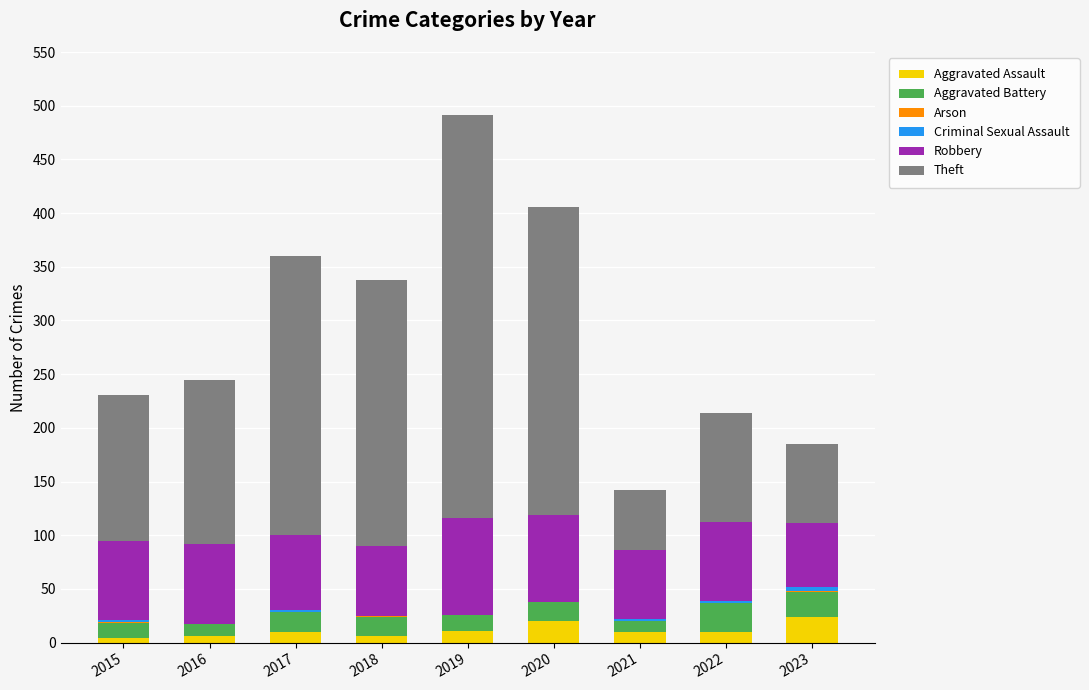

At which category is the sum across all series the highest?

2019